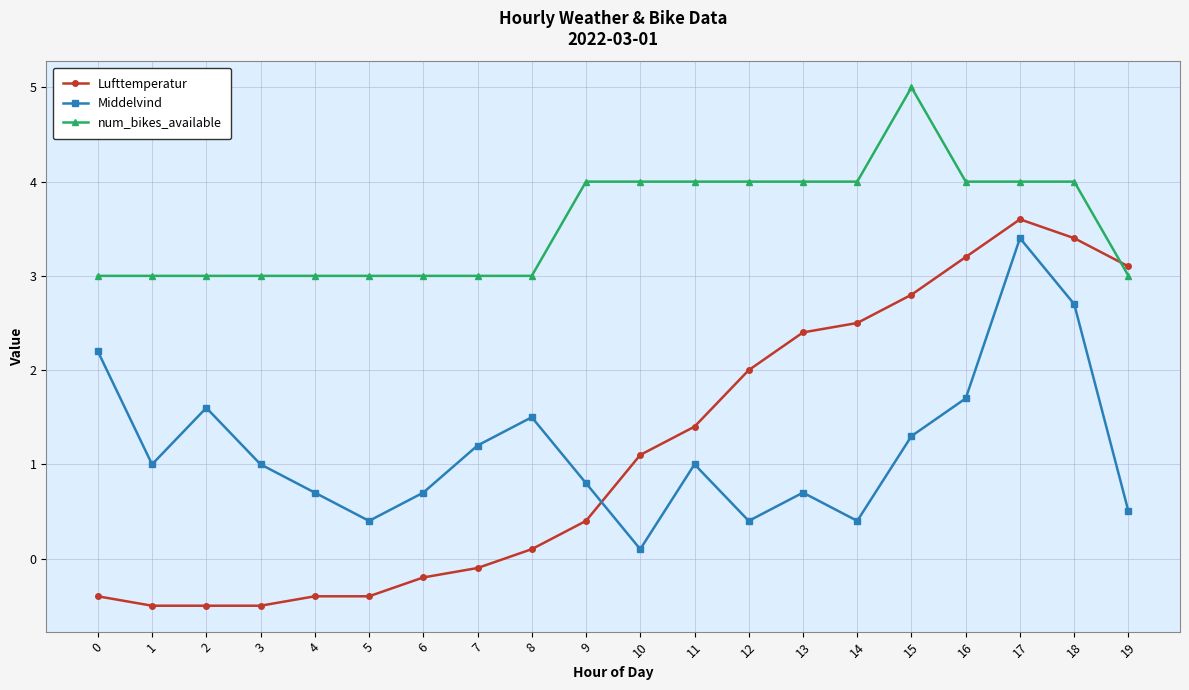

How many distinct data groups are displayed?

3